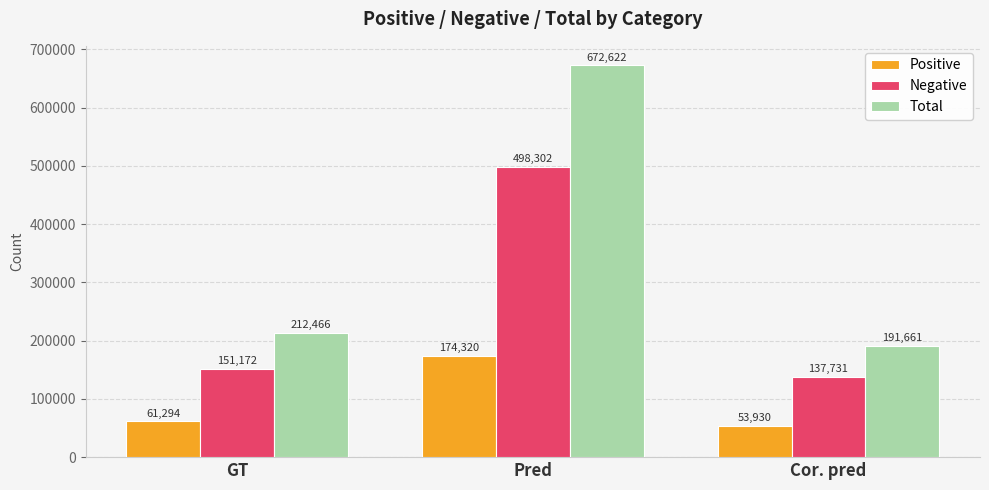

What is the average value of the Positive series?

96515